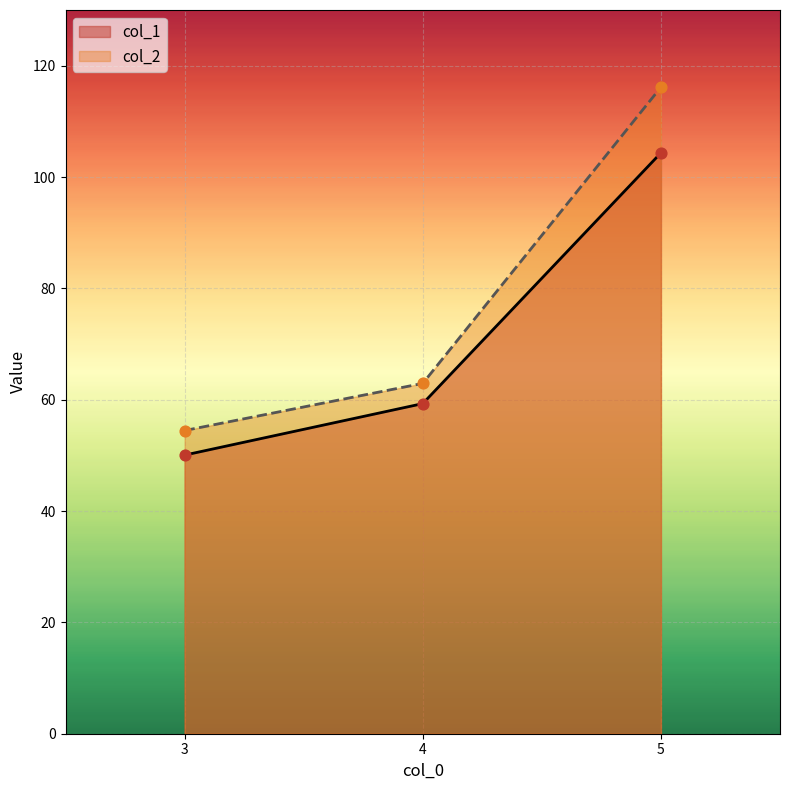

Which series reaches the maximum Y coordinate?

col_2